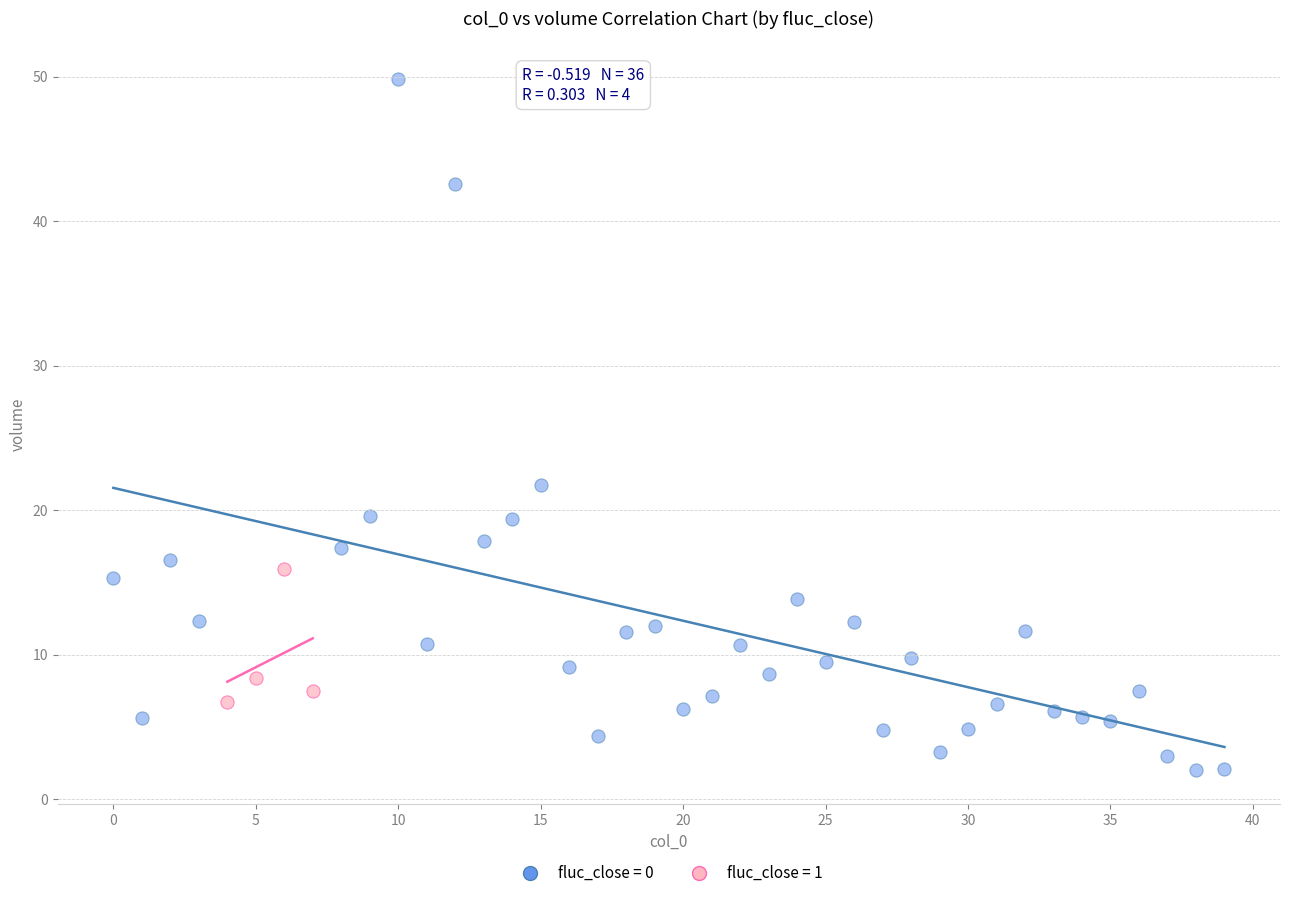

Which series reaches the minimum Y coordinate?

fluc_close = 0